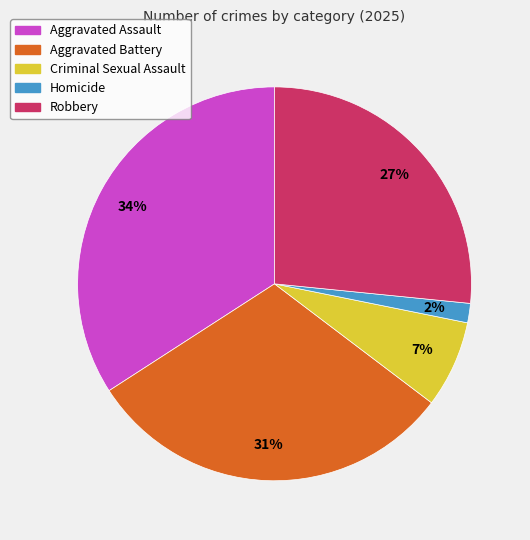

Which has a higher value, Robbery or Homicide?

Robbery